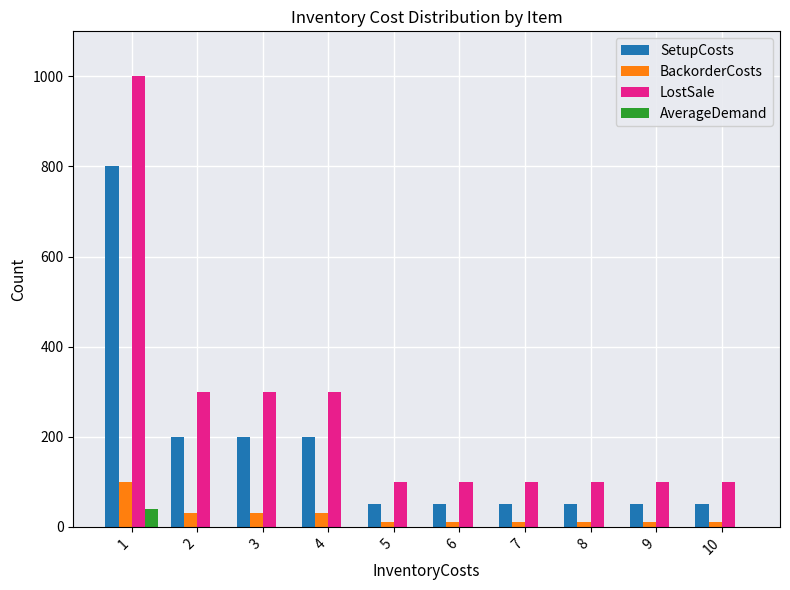

Are the bars grouped side by side (vs. stacked)?

Yes